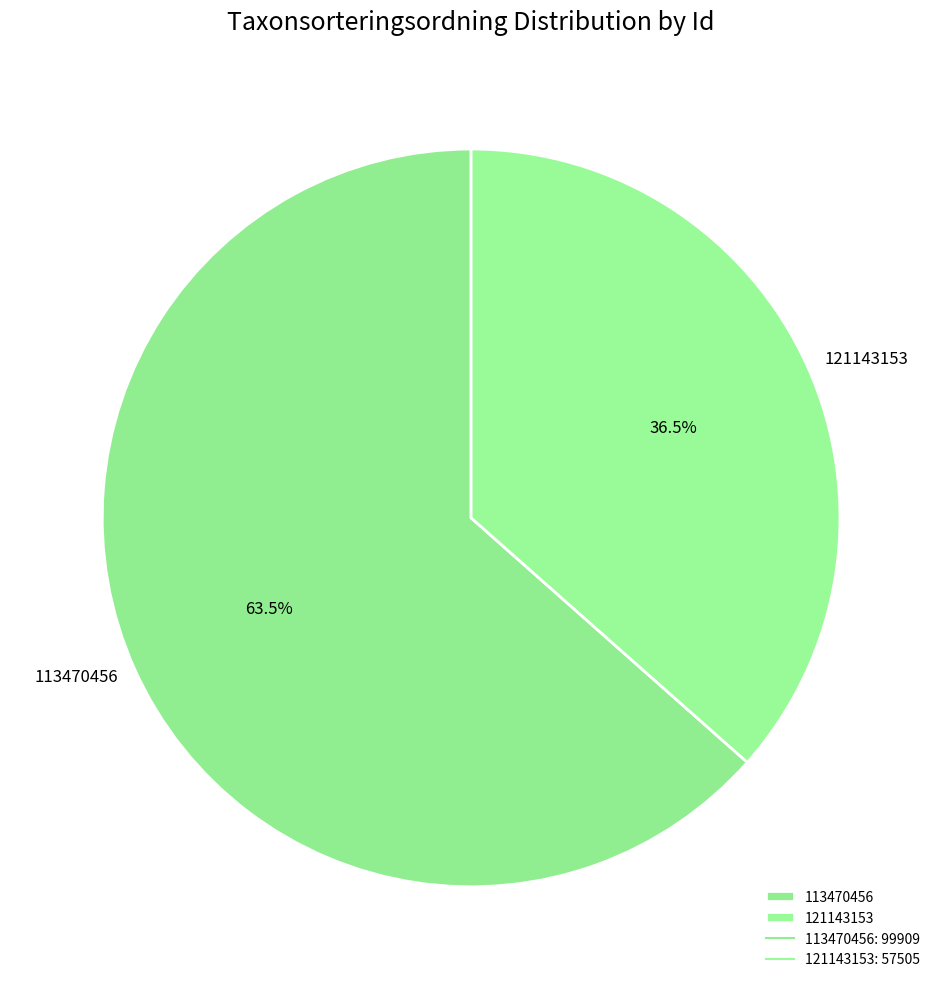

Which slice represents more than half of the pie?

113470456